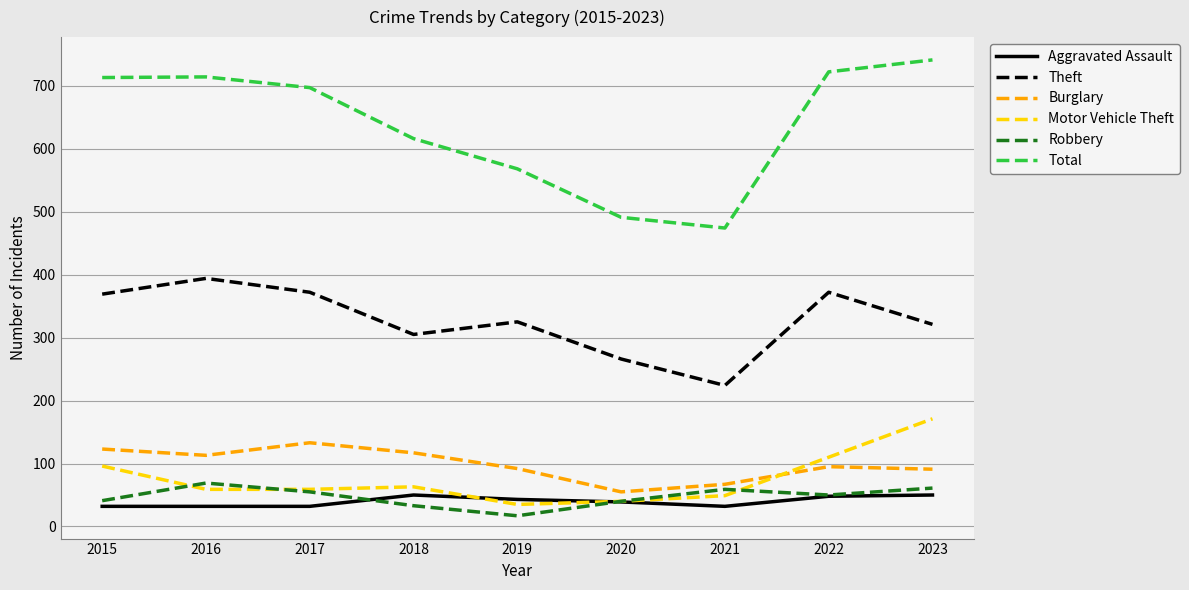

What is the spread (max minus min) of values at 2015?

681